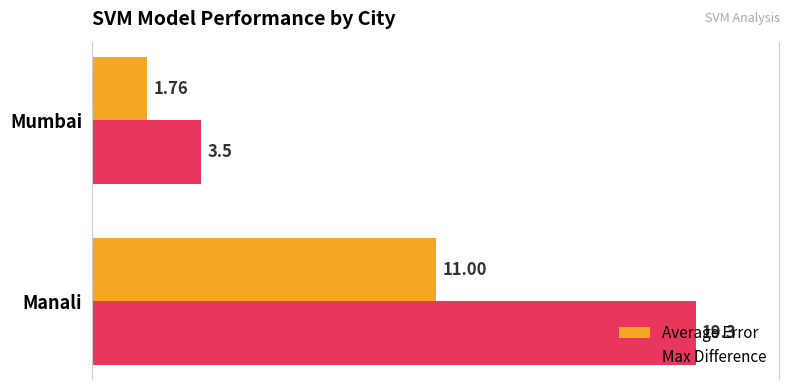

How many data points in Max Difference are less than 19?

1